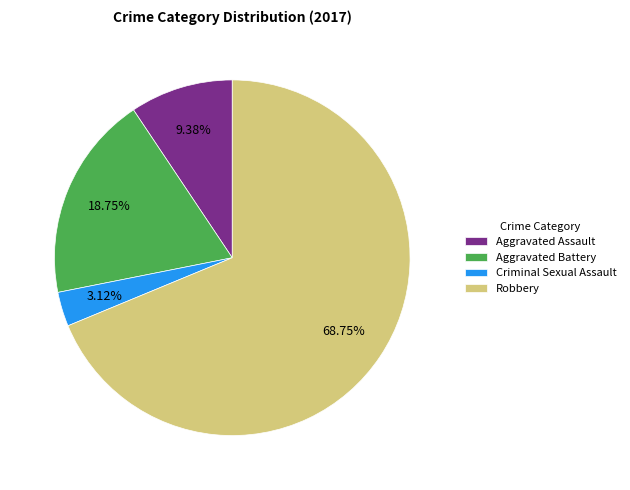

To the nearest percent, what portion does Robbery represent?

69%